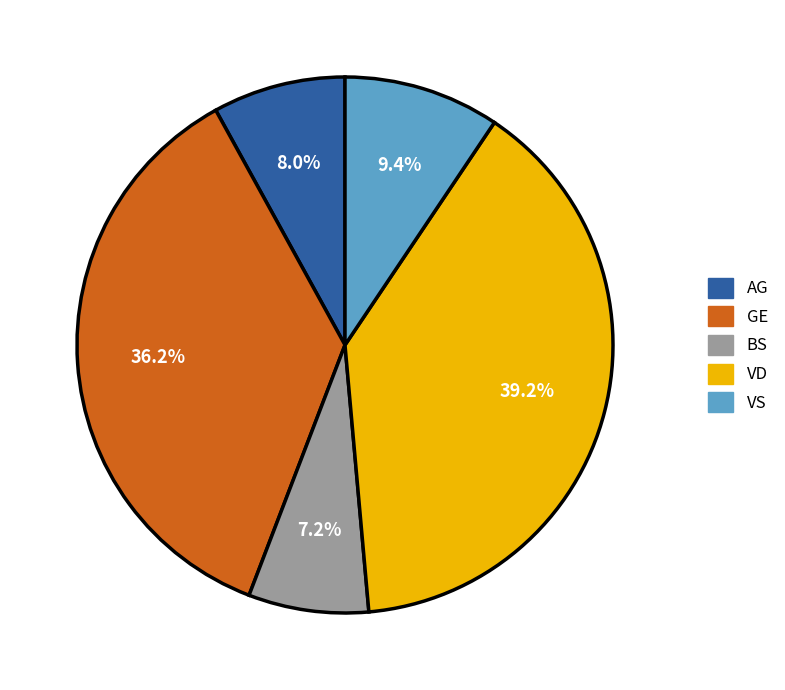

What percentage do BS and VD together represent?

46.4%